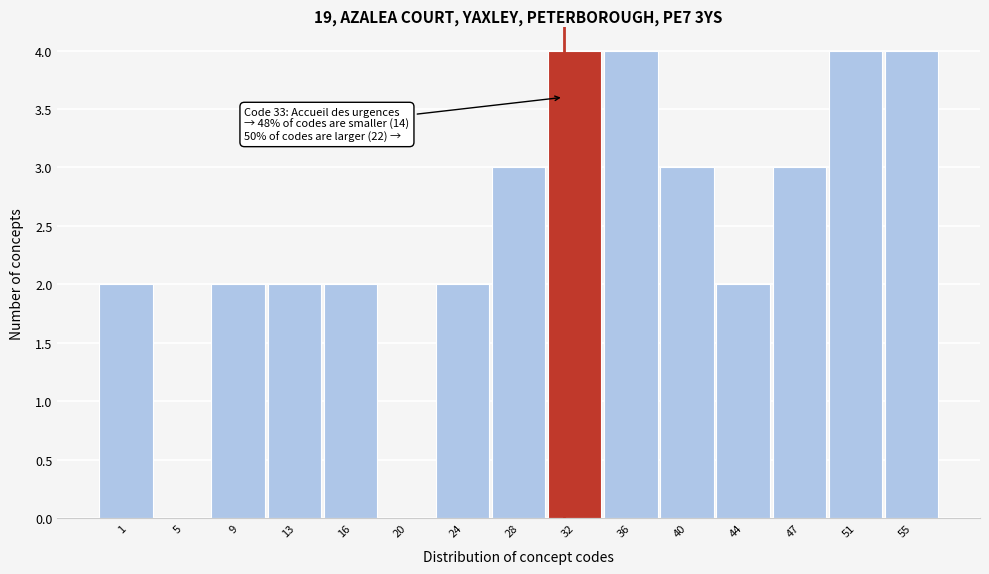

Reading left to right, list all the values displayed in this chart.

1=2	5=0	9=2	13=2	16=2	20=0	24=2	28=3	32=4	36=4	40=3	44=2	47=3	51=4	55=4